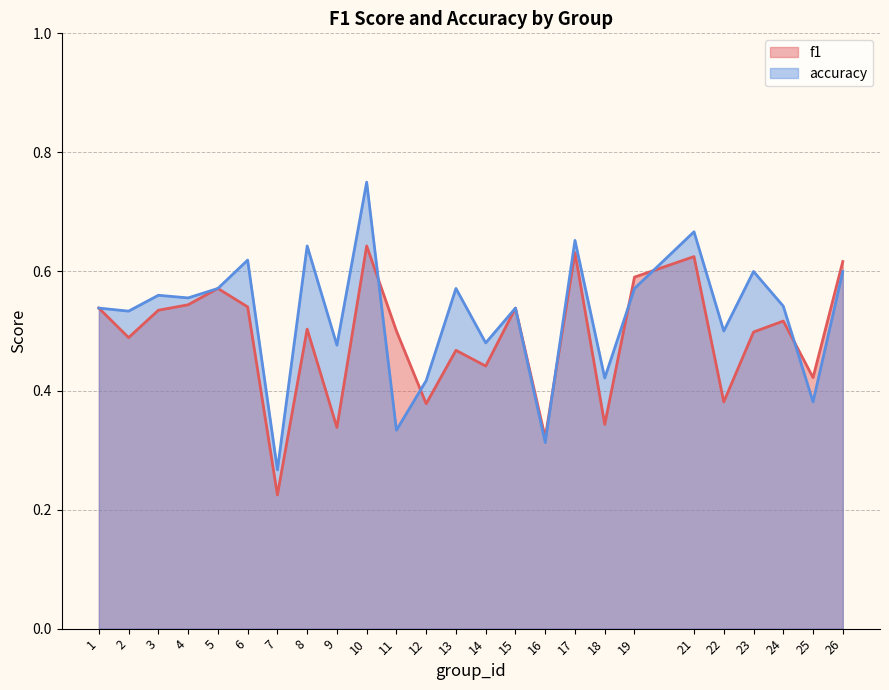

The value of f1 at 8 is 0.5. True or false?

True